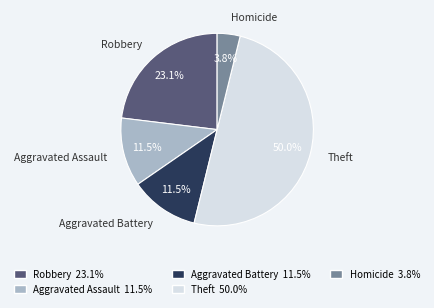

Does Homicide represent more than half of the total?

No